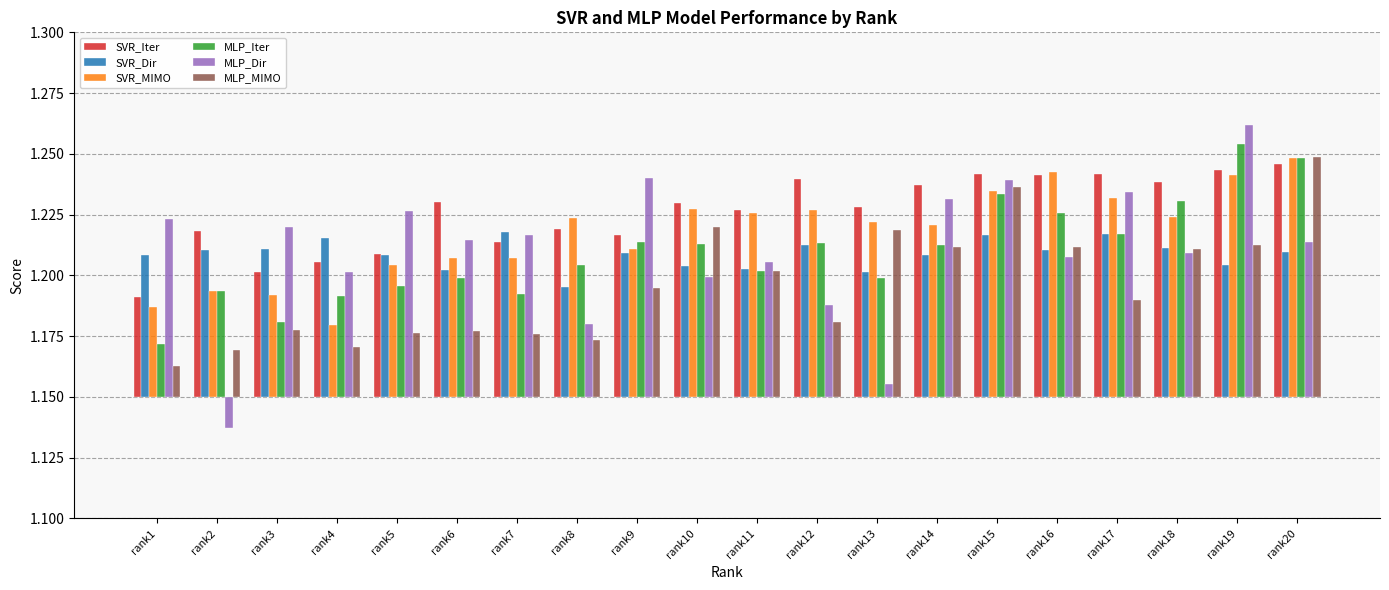

Which series changed the most between rank3 and rank19?

MLP_Iter